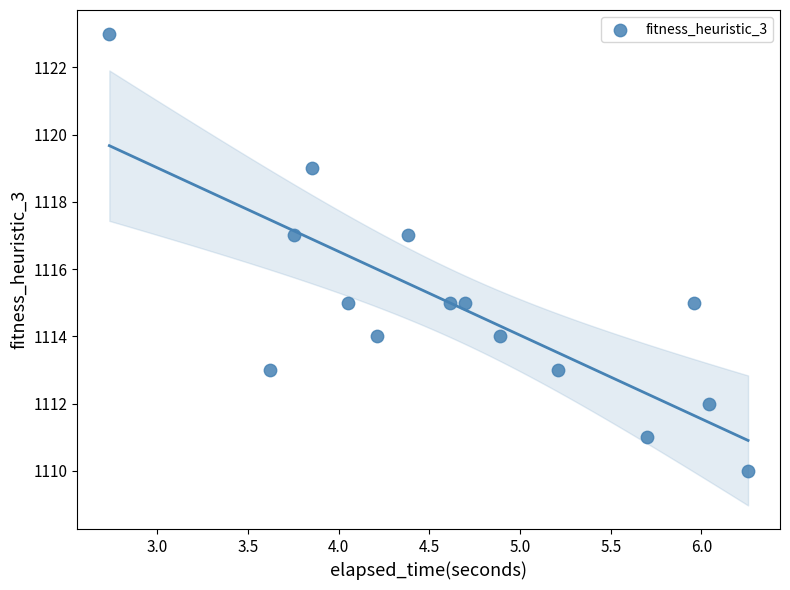

What is the range of Y values (max minus min)?

13